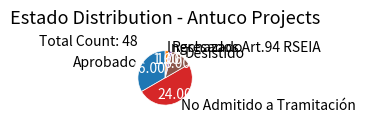

Which has a higher value, No Admitido a Tramitación or Desistido?

No Admitido a Tramitación